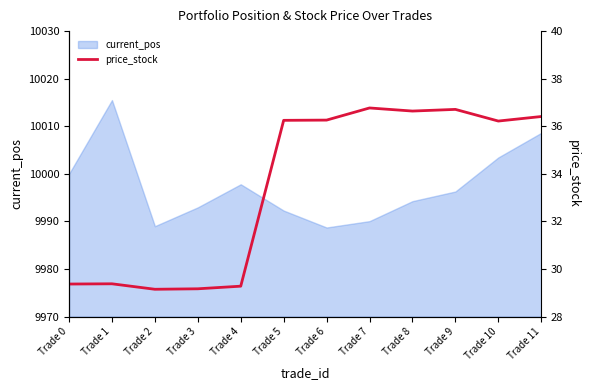

List the labels in order of value, largest first.

Trade 7, Trade 9, Trade 8, Trade 11, Trade 6, Trade 5, Trade 10, Trade 1, Trade 0, Trade 4, Trade 3, Trade 2